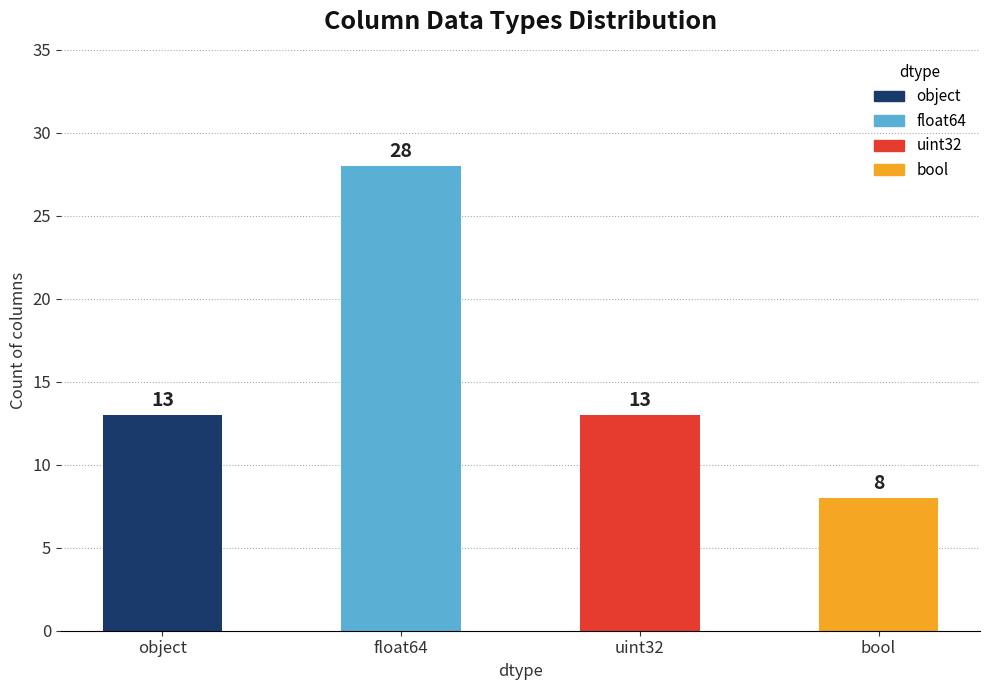

Between float64 and object, which is larger?

float64